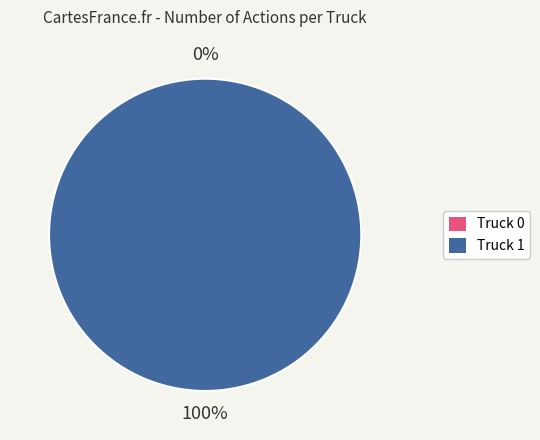

To the nearest percent, what portion does Truck 1 represent?

100%